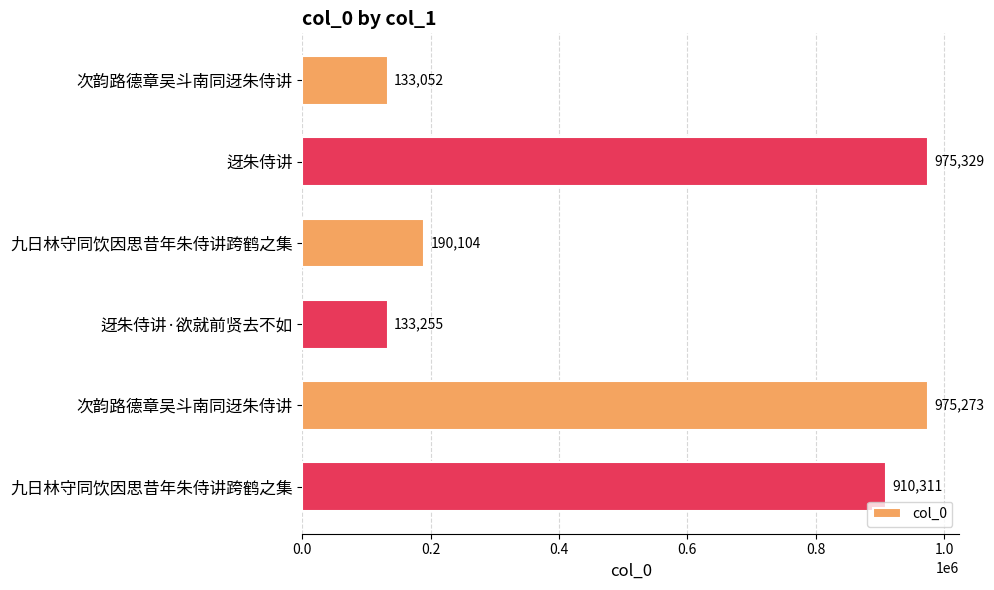

How many categories are shown in the chart?

6